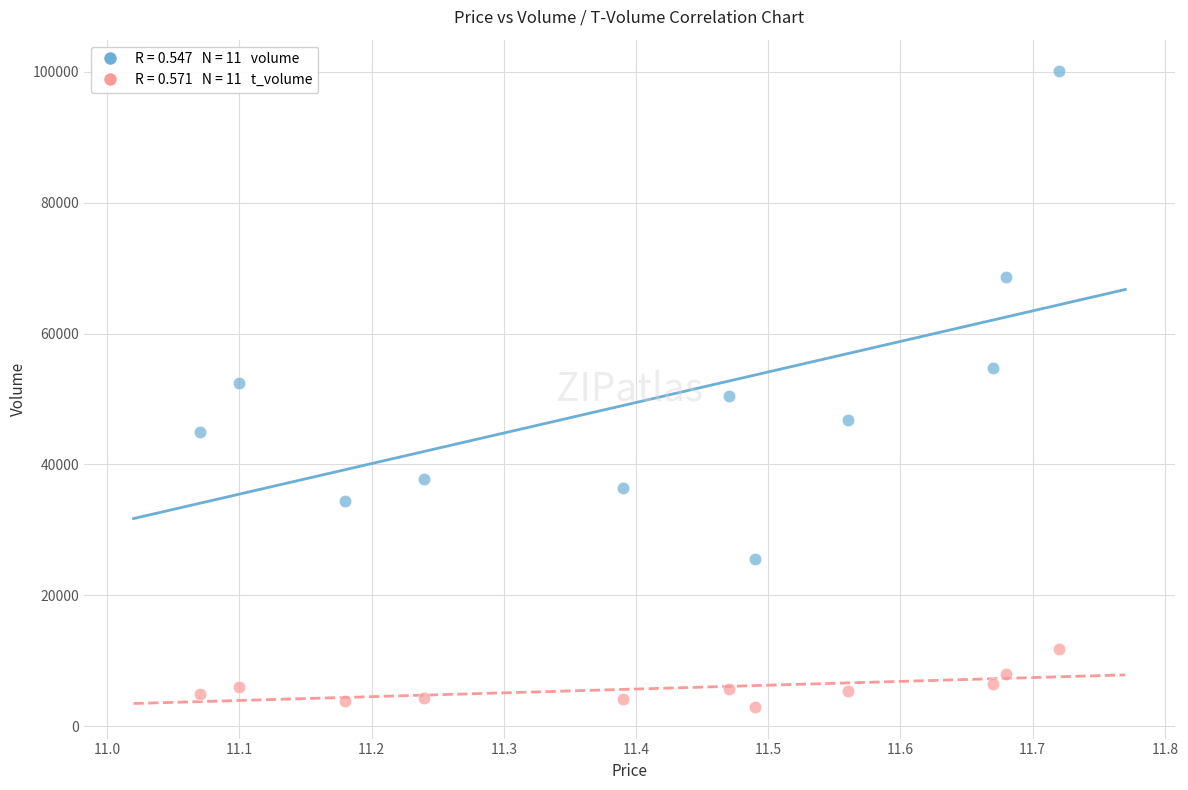

Across all data points, what is the range of Y values (max minus min)?

97124